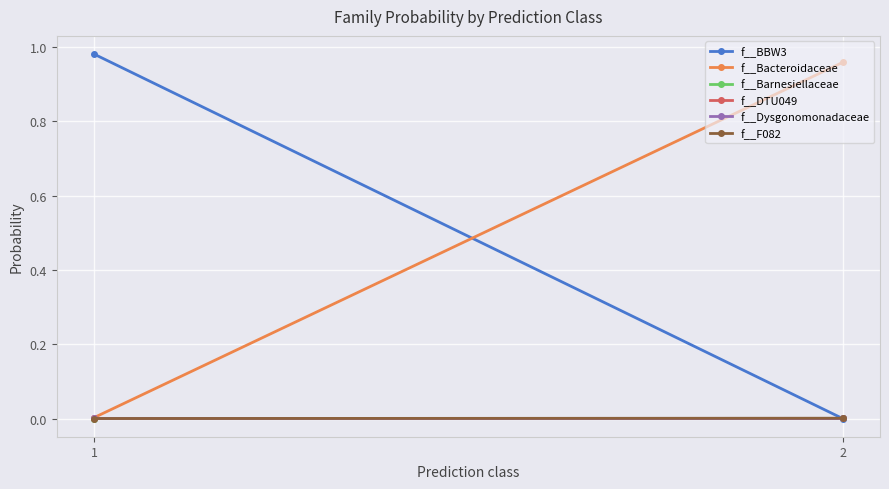

Which series has the largest total across all categories?

f__BBW3